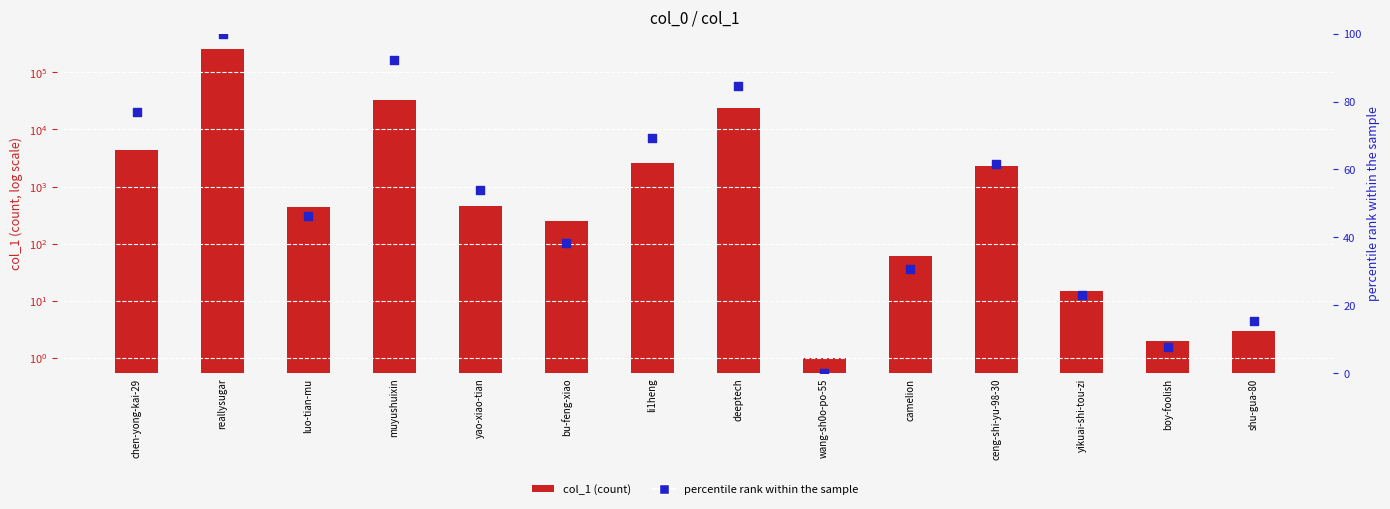

Which series contains the highest Y value?

col_1 (count)